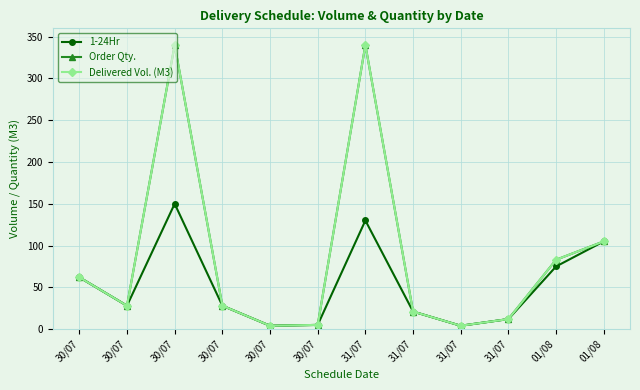

Is this an area chart (filled region under the line)?

No